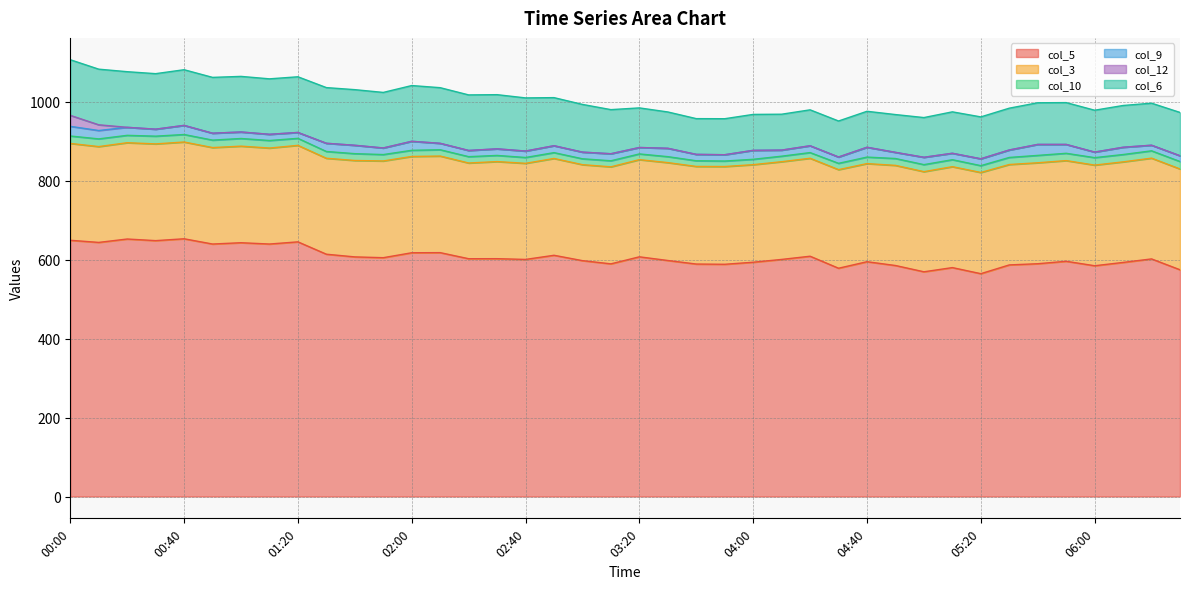

What is the spread (max minus min) of values at 00:00?

630.2